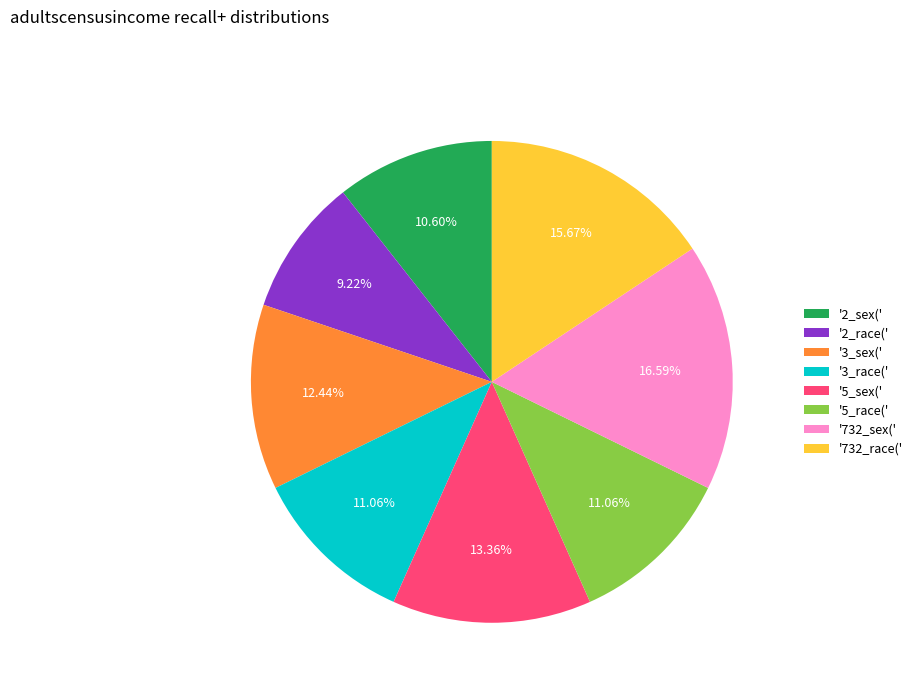

Which slice is the largest?

'732_sex('